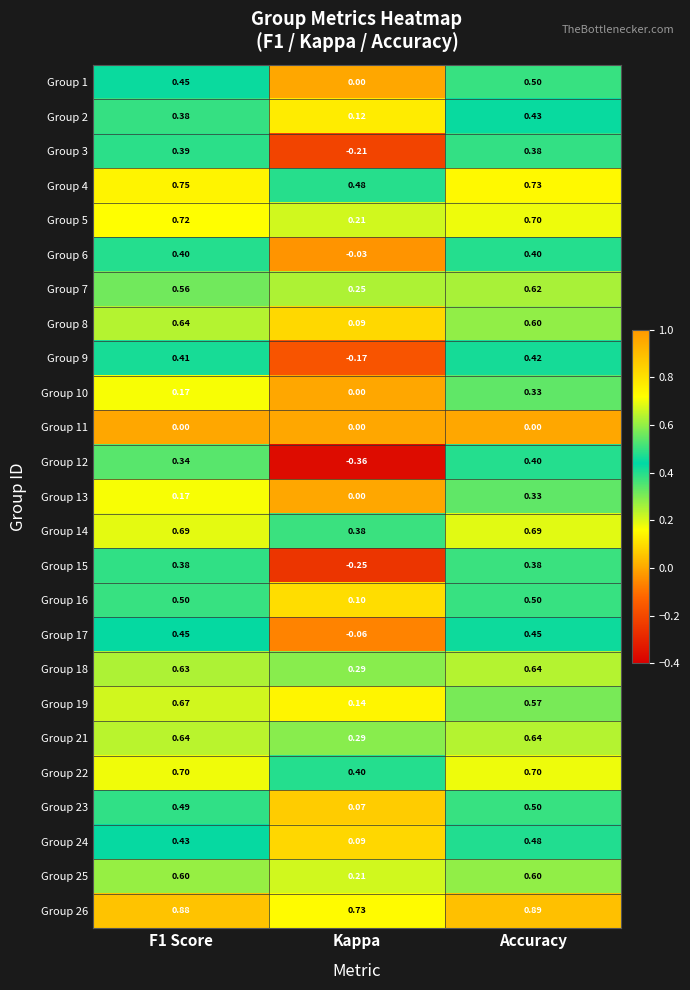

At which label is Group 13 closest to 0?

Kappa